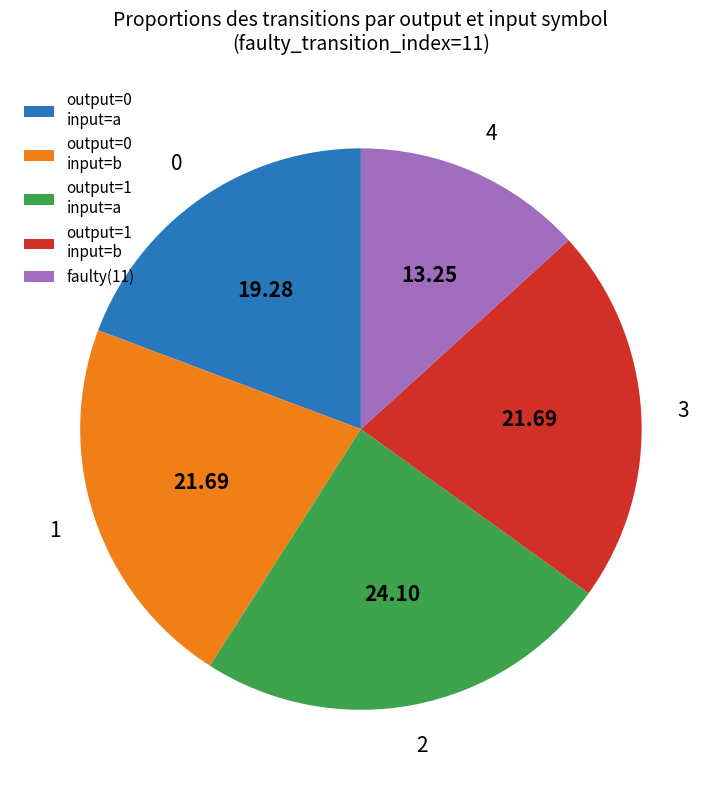

Which has a higher value, output=0 input=a or output=1 input=b?

output=1 input=b